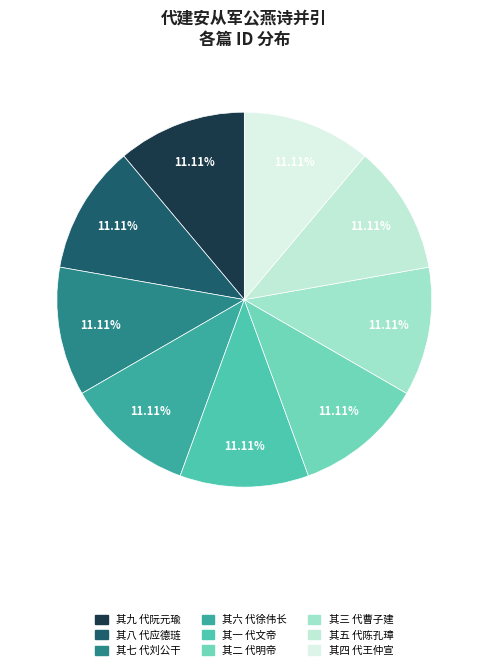

Does 其一 代文帝 account for over 50% of the chart?

No